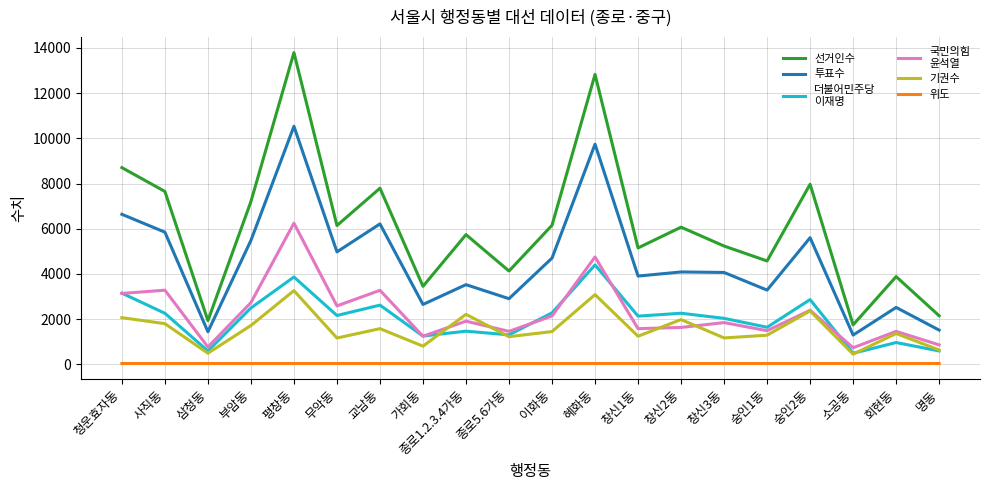

At which category is the sum across all series the highest?

평창동